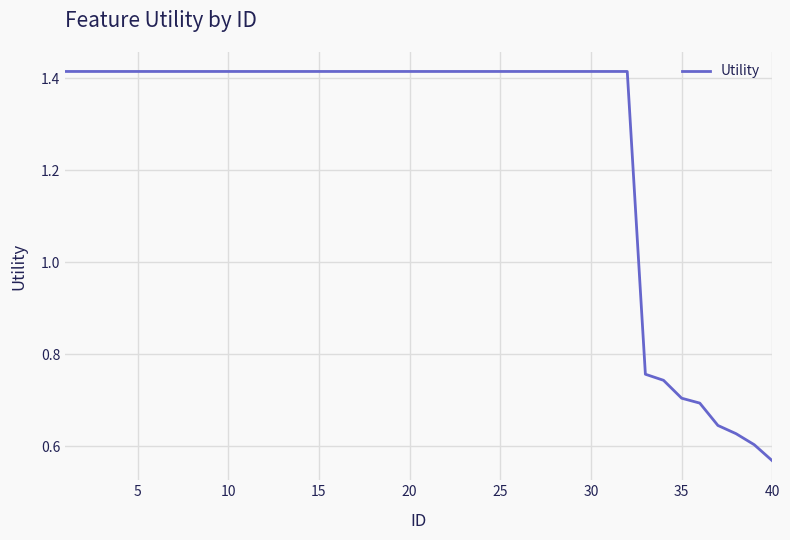

Where is the data nearest to the value 0?

40